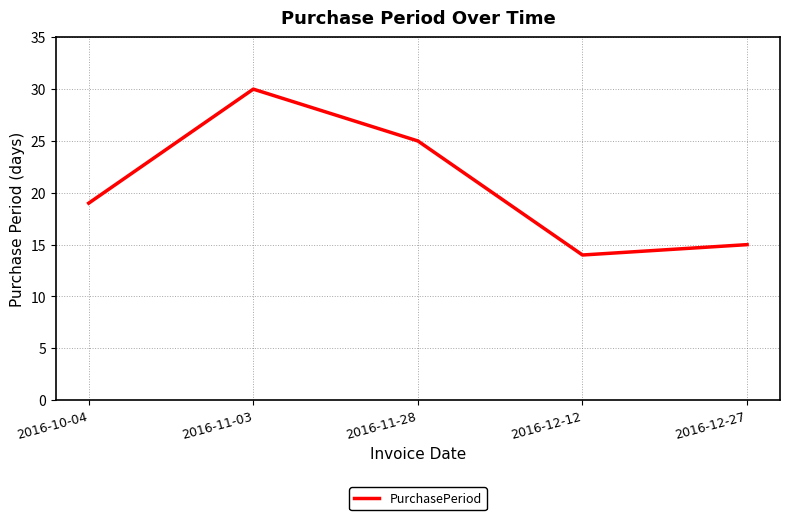

List the labels in order of value, largest first.

2016-11-03, 2016-11-28, 2016-10-04, 2016-12-27, 2016-12-12